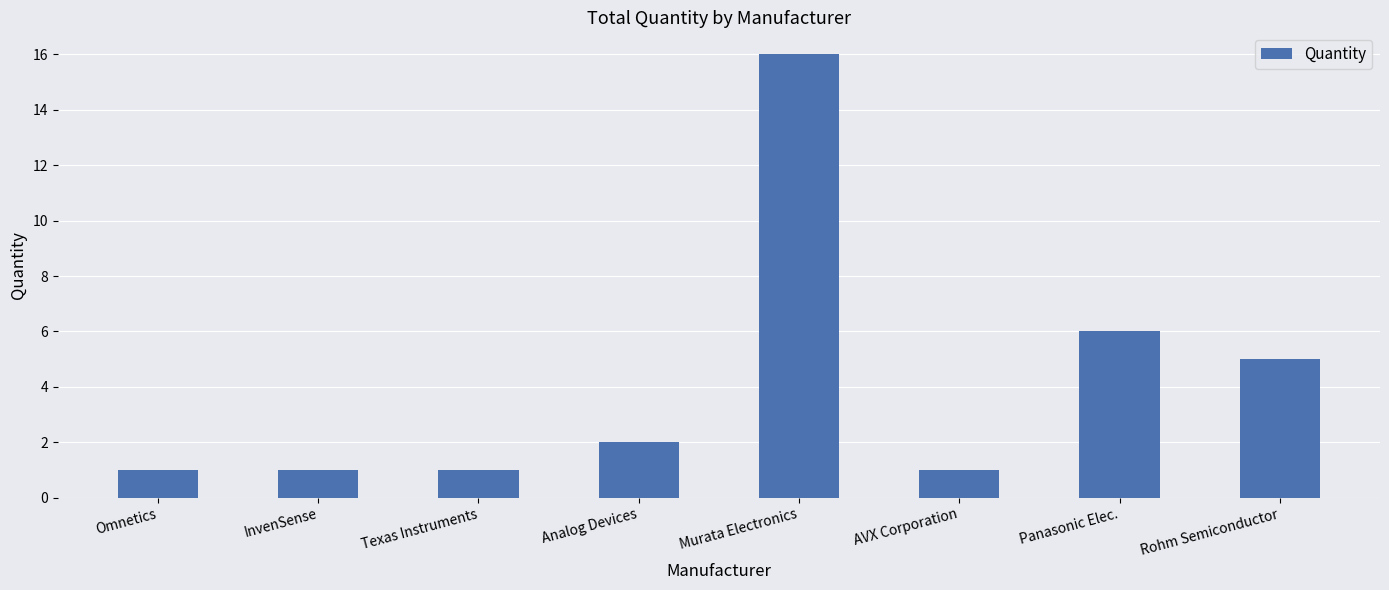

What is the difference between the maximum and minimum values?

15